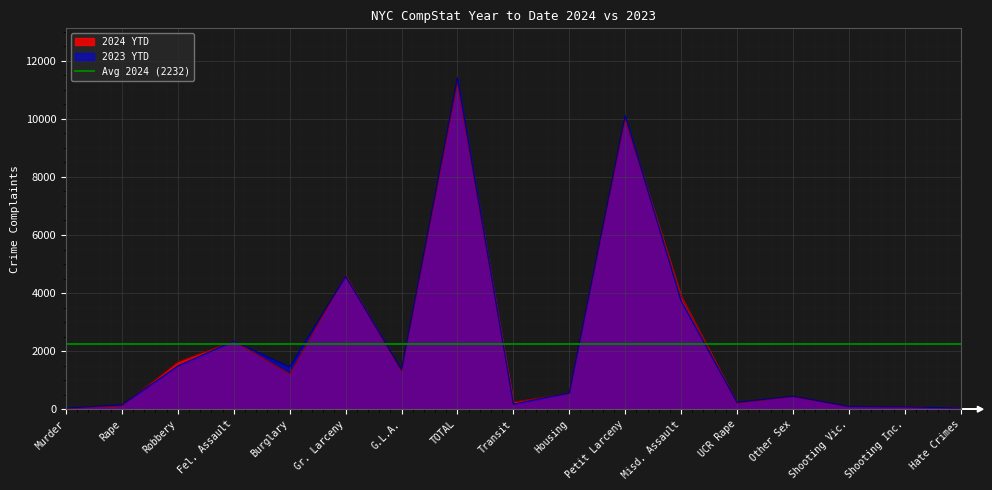

Which series ends up on top after the final intersection of 2024 YTD and 2023 YTD?

2024 YTD